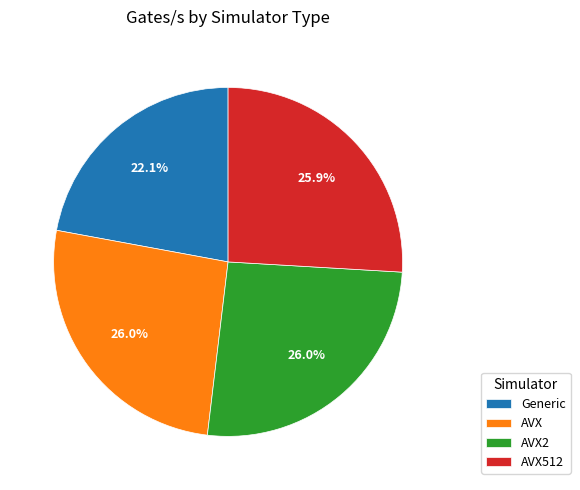

What percentage is the AVX slice, to the nearest percent?

26%